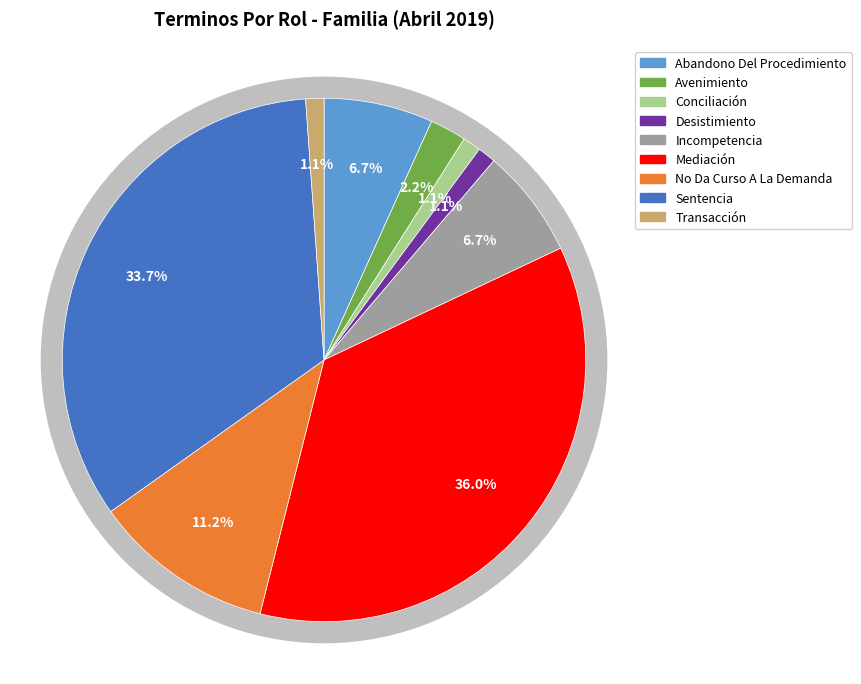

Does Sentencia represent more than half of the total?

No